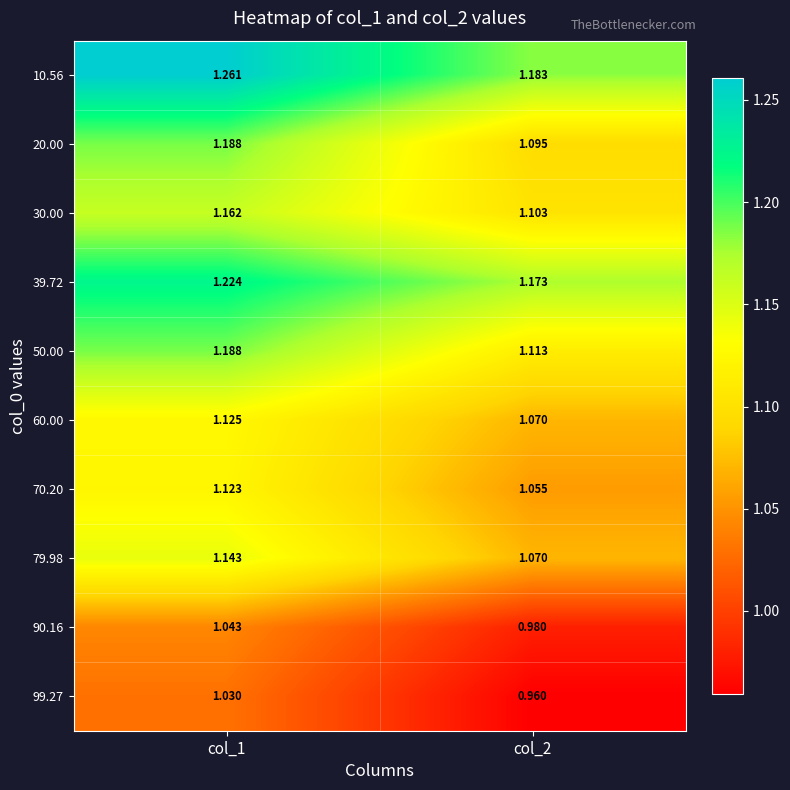

At which category does the chart reach its peak across all series?

col_1